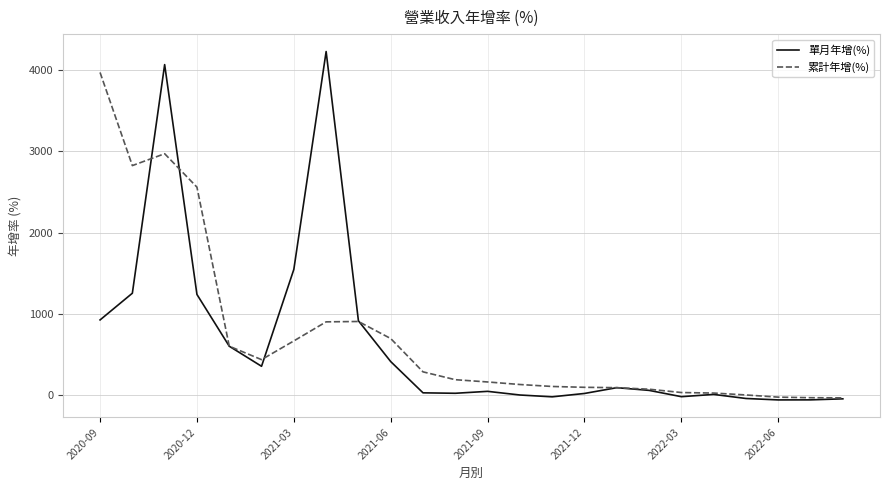

What is the minimum value for 累計年增(%)?

-32.8